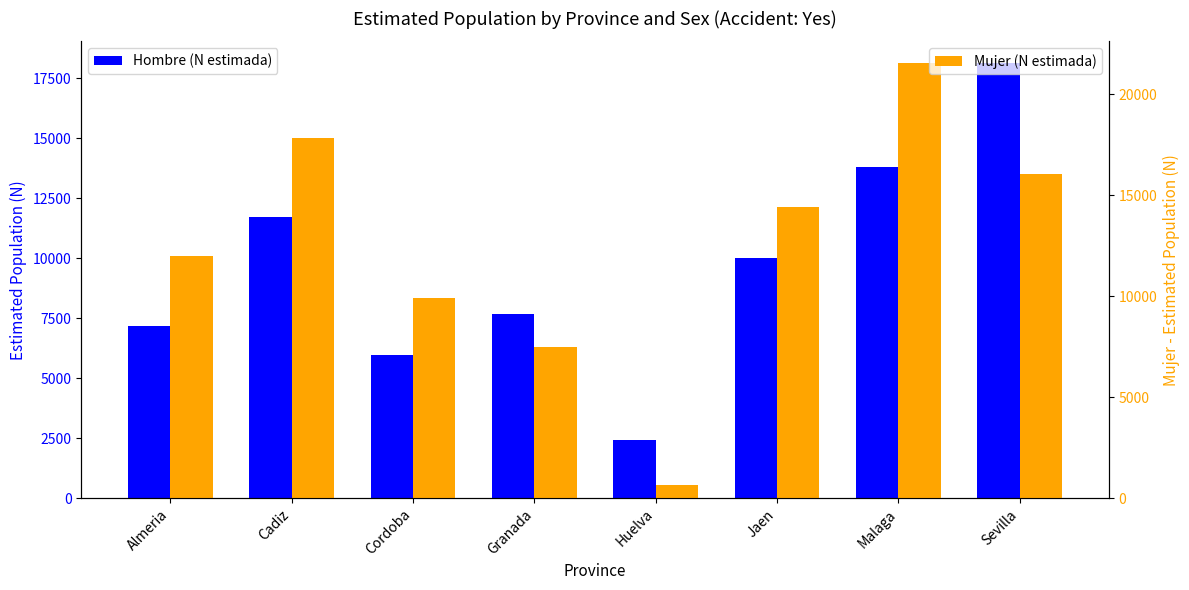

How many groups of bars are there?

8